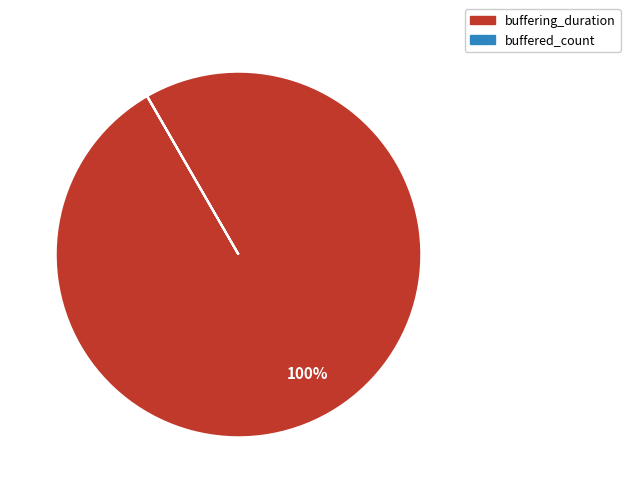

What is the largest slice in the pie chart?

buffering_duration